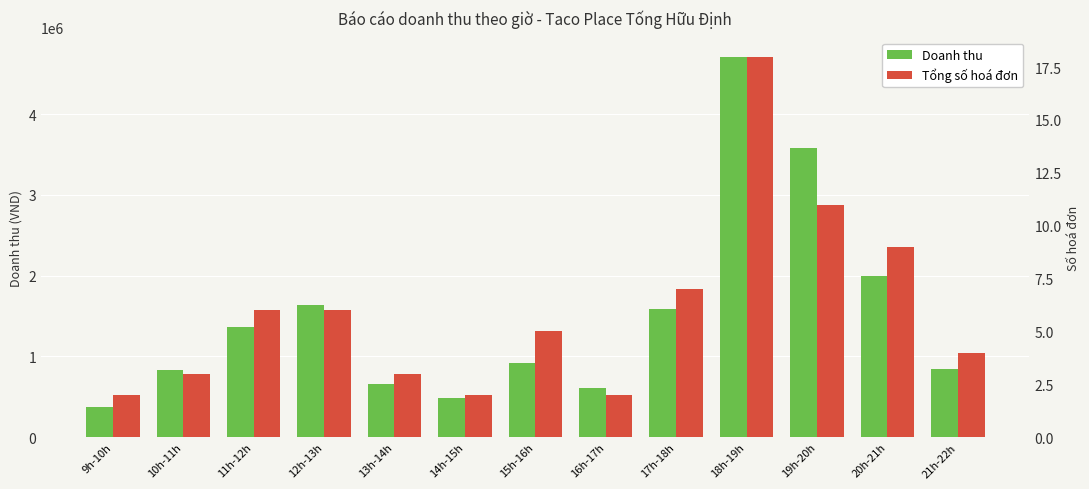

At 12h-13h, list the series in order from largest to smallest.

Doanh thu, Tổng số hoá đơn